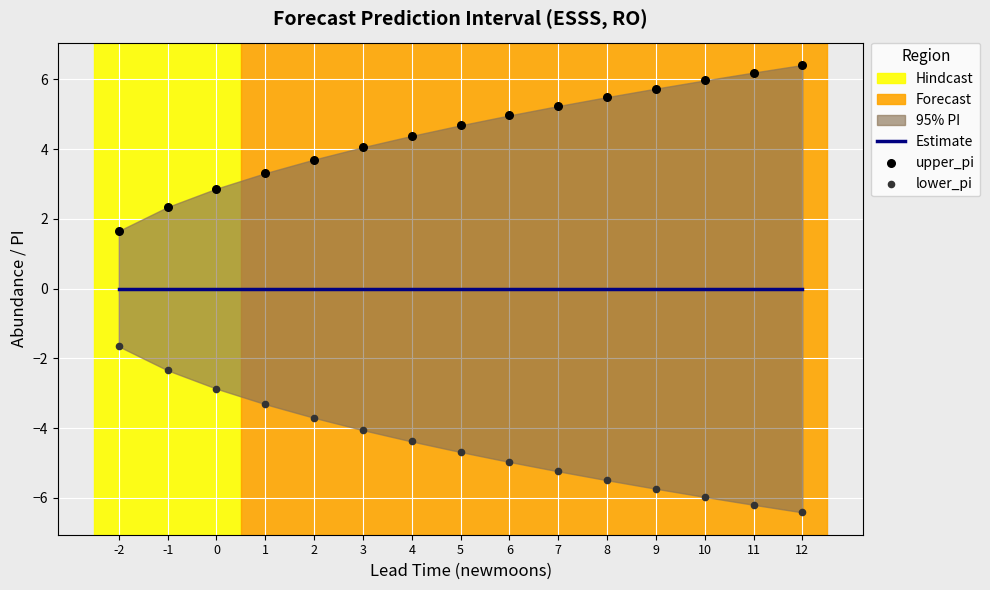

At which category is the sum across all series the highest?

-2